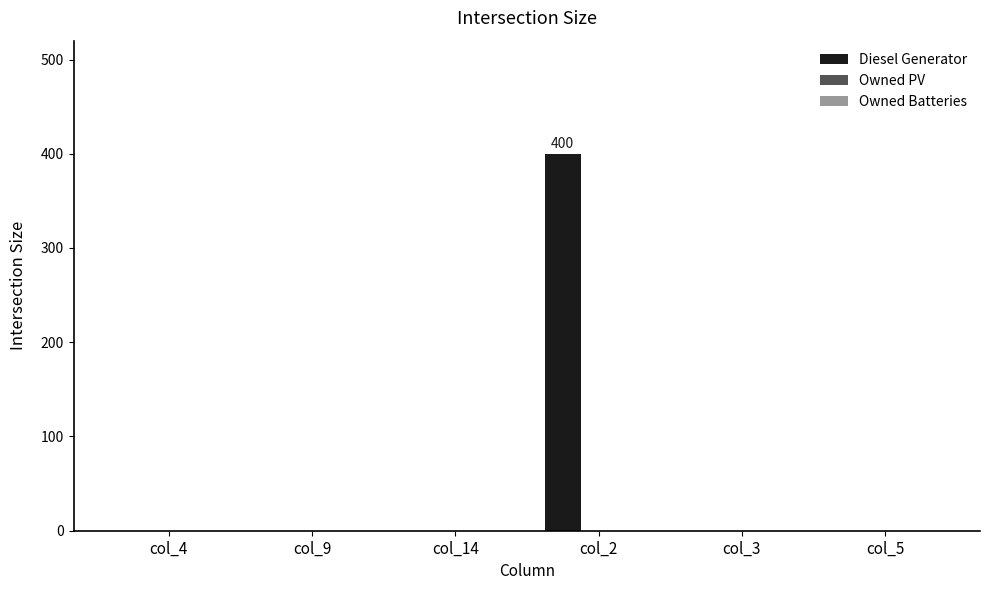

Reading right to left, transcribe all the data shown in this chart.

col_5=0	col_3=0	col_2=400	col_14=0	col_9=0	col_4=0